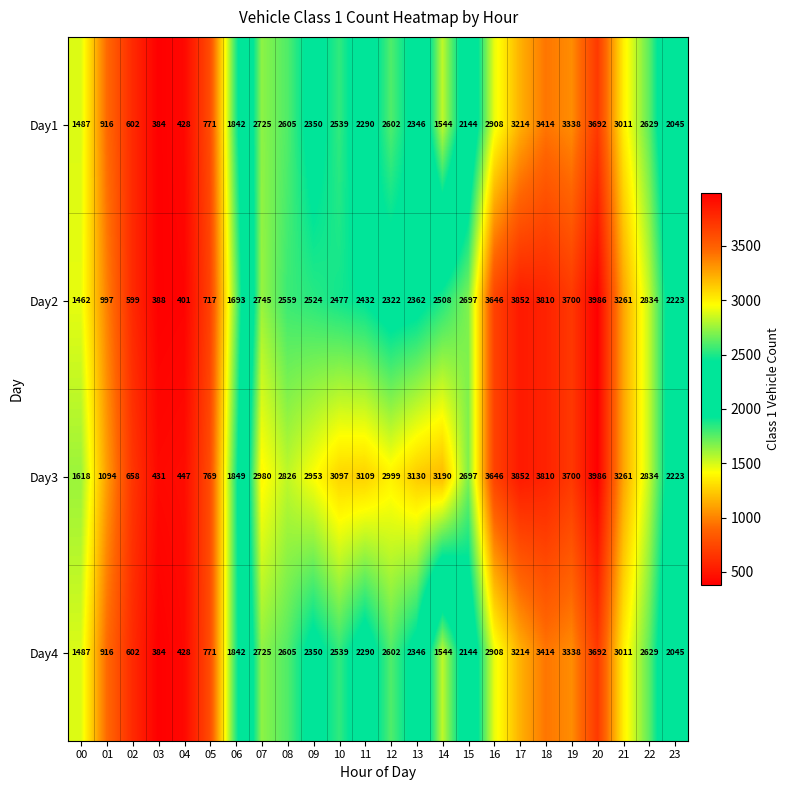

What is the difference between the highest and lowest values at 18?

396